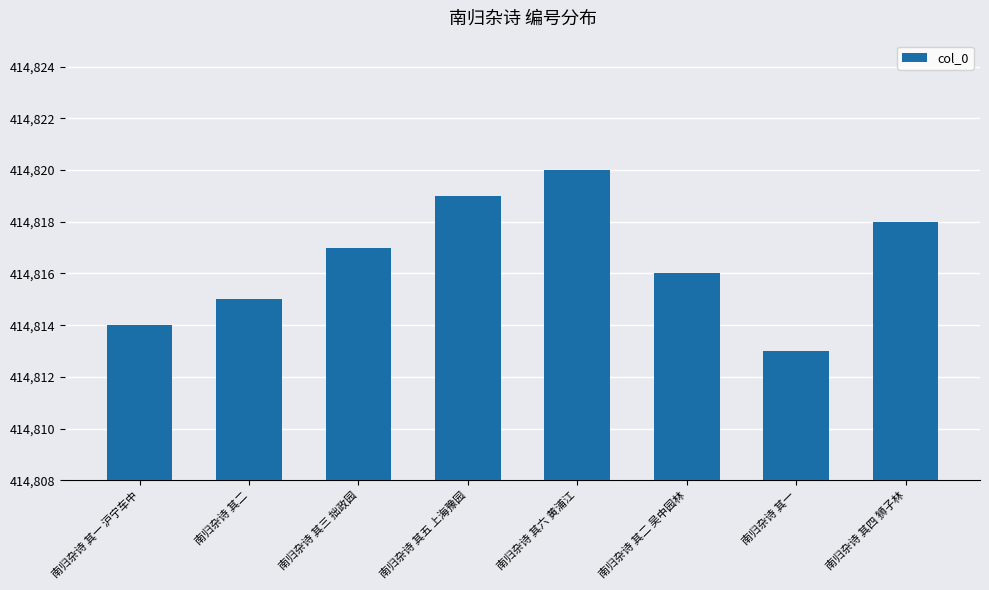

List the labels in order of value, largest first.

南归杂诗 其六 黄浦江, 南归杂诗 其五 上海豫园, 南归杂诗 其四 狮子林, 南归杂诗 其三 拙政园, 南归杂诗 其二 吴中园林, 南归杂诗 其二, 南归杂诗 其一 沪宁车中, 南归杂诗 其一